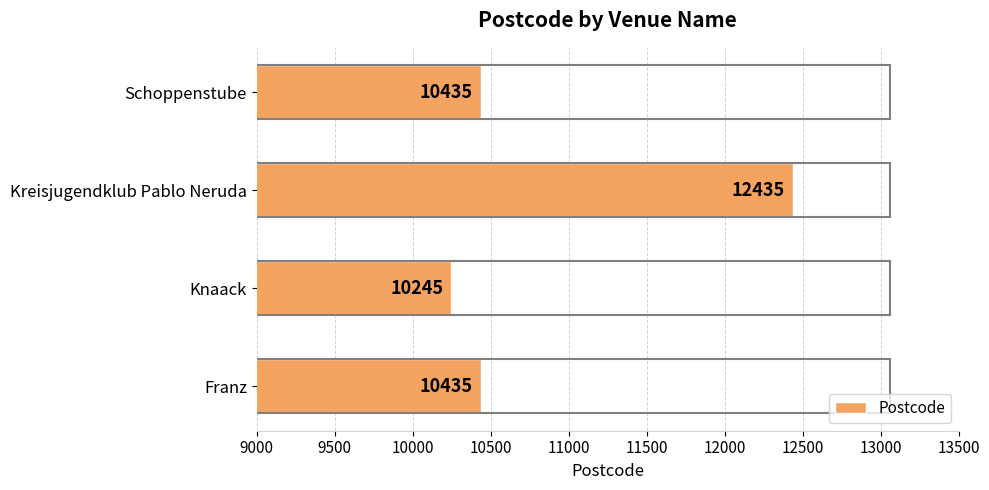

What value does the data have at Kreisjugendklub Pablo Neruda, to the nearest 50?

12450